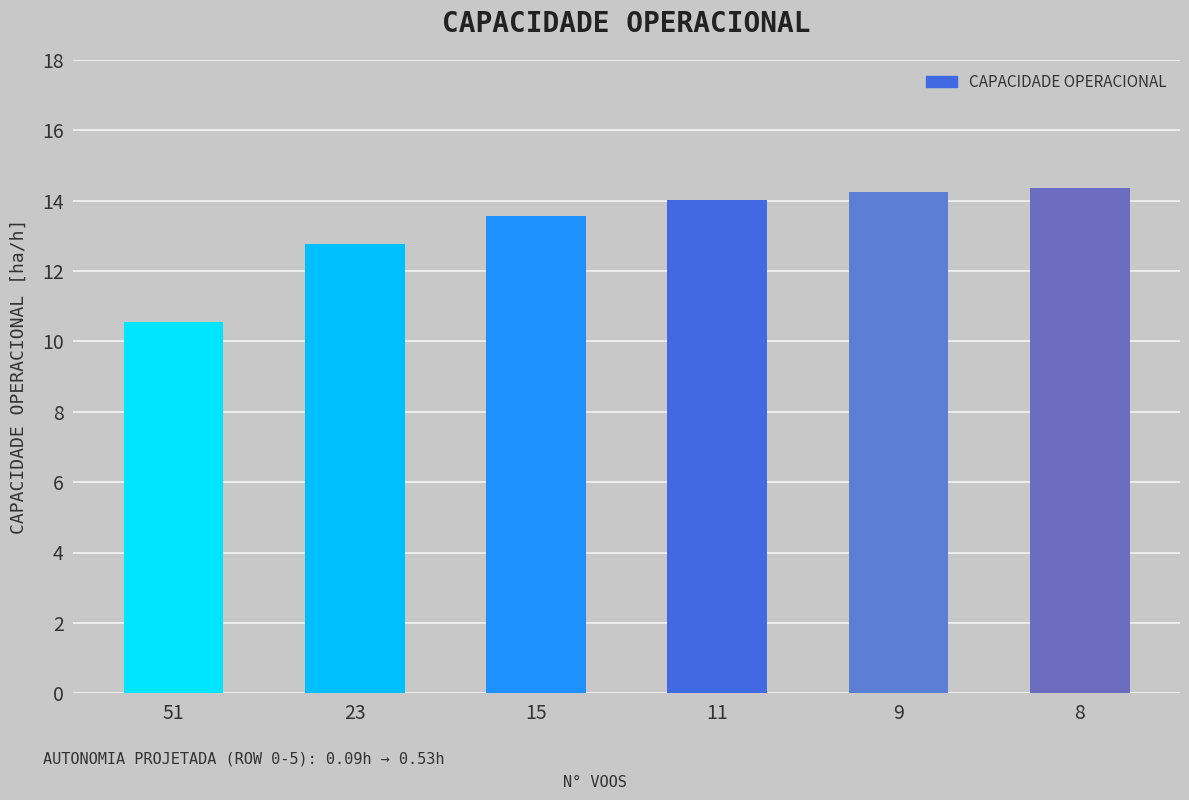

Between 23 and 9, which is larger?

9